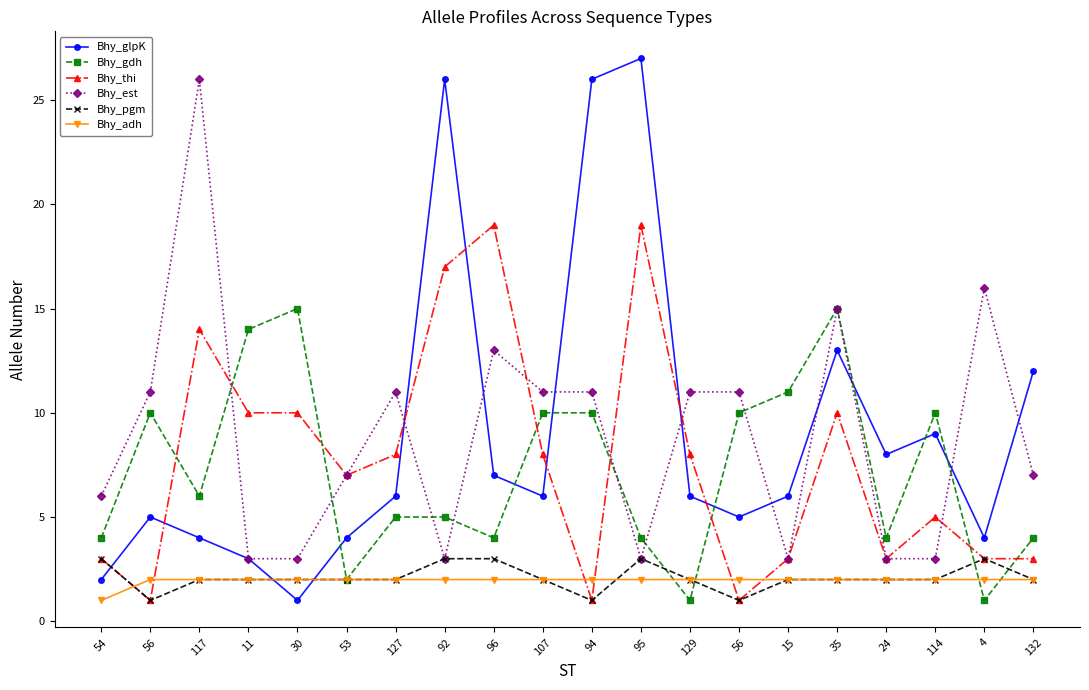

Is this an area chart (filled region under the line)?

No